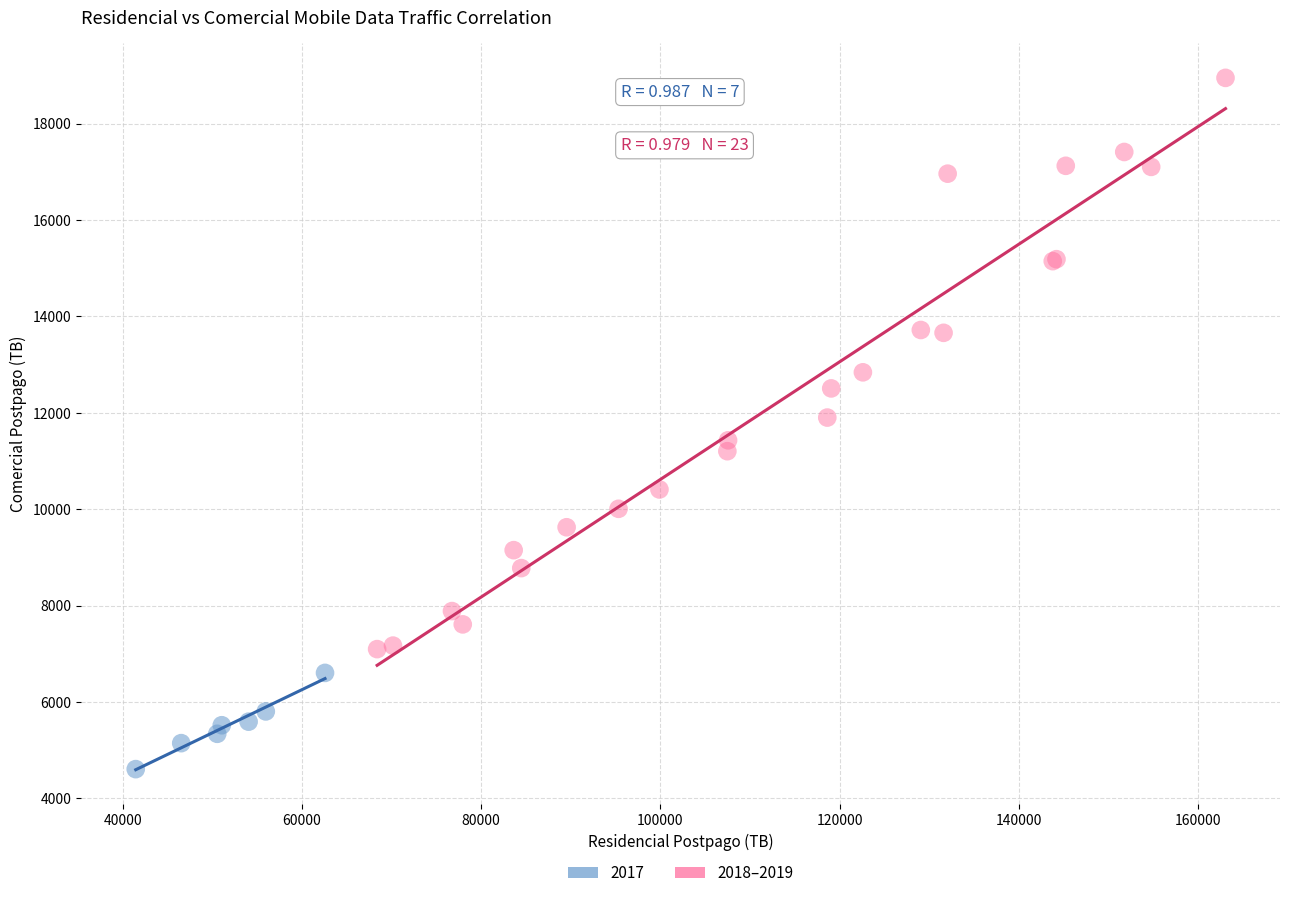

Which series contains the lowest Y value?

2017